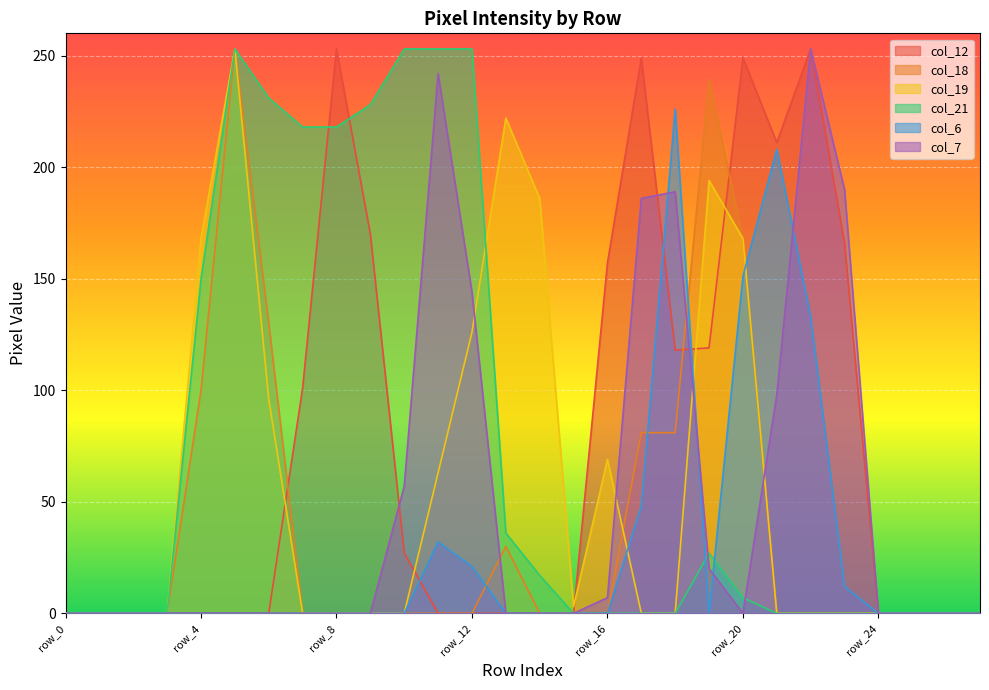

Reading right to left, list all the values displayed in this chart.

col_12: row_27=0	row_26=0	row_25=0	row_24=0	row_23=166	row_22=253	row_21=211	row_20=249	row_19=119	row_18=118	row_17=249	row_16=157	row_15=0	row_14=0	row_13=0	row_12=0	row_11=0	row_10=27	row_9=170	row_8=253	row_7=101	row_6=0	row_5=0	row_4=0	row_3=0	row_2=0	row_1=0	row_0=0
col_18: row_27=0	row_26=0	row_25=0	row_24=0	row_23=0	row_22=0	row_21=0	row_20=168	row_19=239	row_18=81	row_17=81	row_16=0	row_15=0	row_14=0	row_13=30	row_12=0	row_11=0	row_10=0	row_9=0	row_8=0	row_7=0	row_6=130	row_5=253	row_4=100	row_3=0	row_2=0	row_1=0	row_0=0
col_19: row_27=0	row_26=0	row_25=0	row_24=0	row_23=0	row_22=0	row_21=0	row_20=168	row_19=194	row_18=0	row_17=0	row_16=69	row_15=3	row_14=186	row_13=222	row_12=126	row_11=63	row_10=0	row_9=0	row_8=0	row_7=0	row_6=96	row_5=253	row_4=168	row_3=0	row_2=0	row_1=0	row_0=0
col_21: row_27=0	row_26=0	row_25=0	row_24=0	row_23=0	row_22=0	row_21=0	row_20=7	row_19=27	row_18=0	row_17=0	row_16=0	row_15=0	row_14=17	row_13=36	row_12=253	row_11=253	row_10=253	row_9=228	row_8=218	row_7=218	row_6=231	row_5=253	row_4=150	row_3=0	row_2=0	row_1=0	row_0=0
col_6: row_27=0	row_26=0	row_25=0	row_24=0	row_23=12	row_22=133	row_21=208	row_20=151	row_19=0	row_18=226	row_17=48	row_16=0	row_15=0	row_14=0	row_13=0	row_12=21	row_11=32	row_10=0	row_9=0	row_8=0	row_7=0	row_6=0	row_5=0	row_4=0	row_3=0	row_2=0	row_1=0	row_0=0
col_7: row_27=0	row_26=0	row_25=0	row_24=0	row_23=190	row_22=253	row_21=98	row_20=0	row_19=20	row_18=189	row_17=186	row_16=7	row_15=0	row_14=0	row_13=0	row_12=144	row_11=242	row_10=57	row_9=0	row_8=0	row_7=0	row_6=0	row_5=0	row_4=0	row_3=0	row_2=0	row_1=0	row_0=0